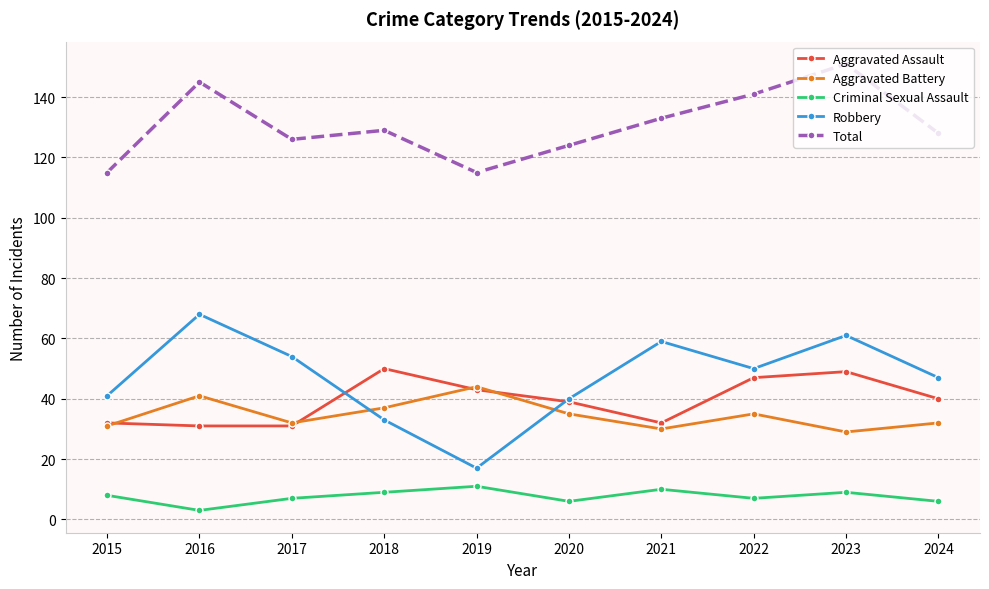

At which label does Aggravated Battery first exceed 35?

2016